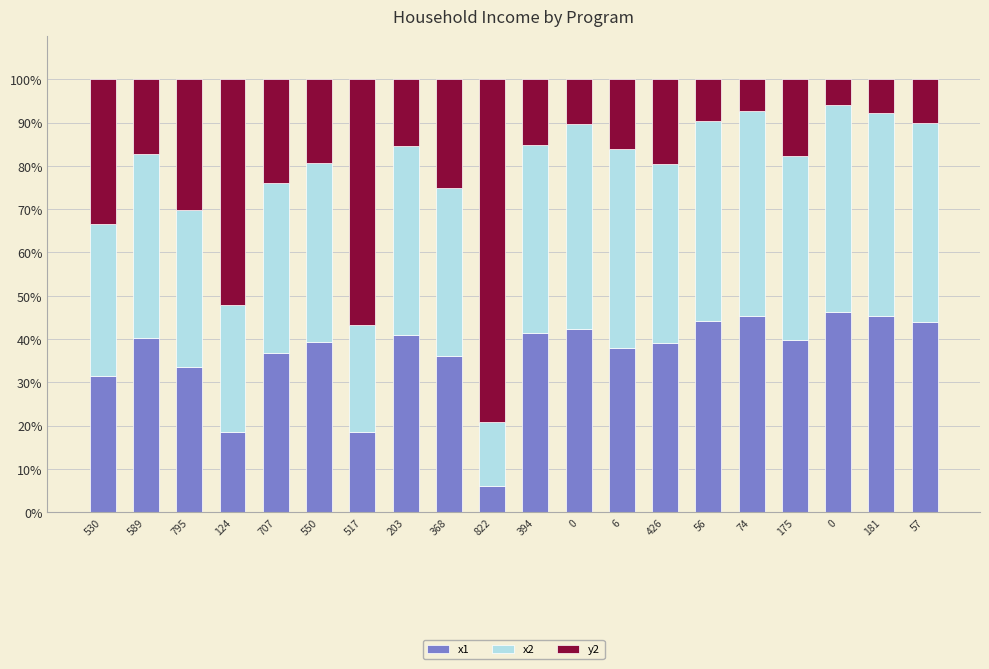

Which series has the widest spread of values?

y2